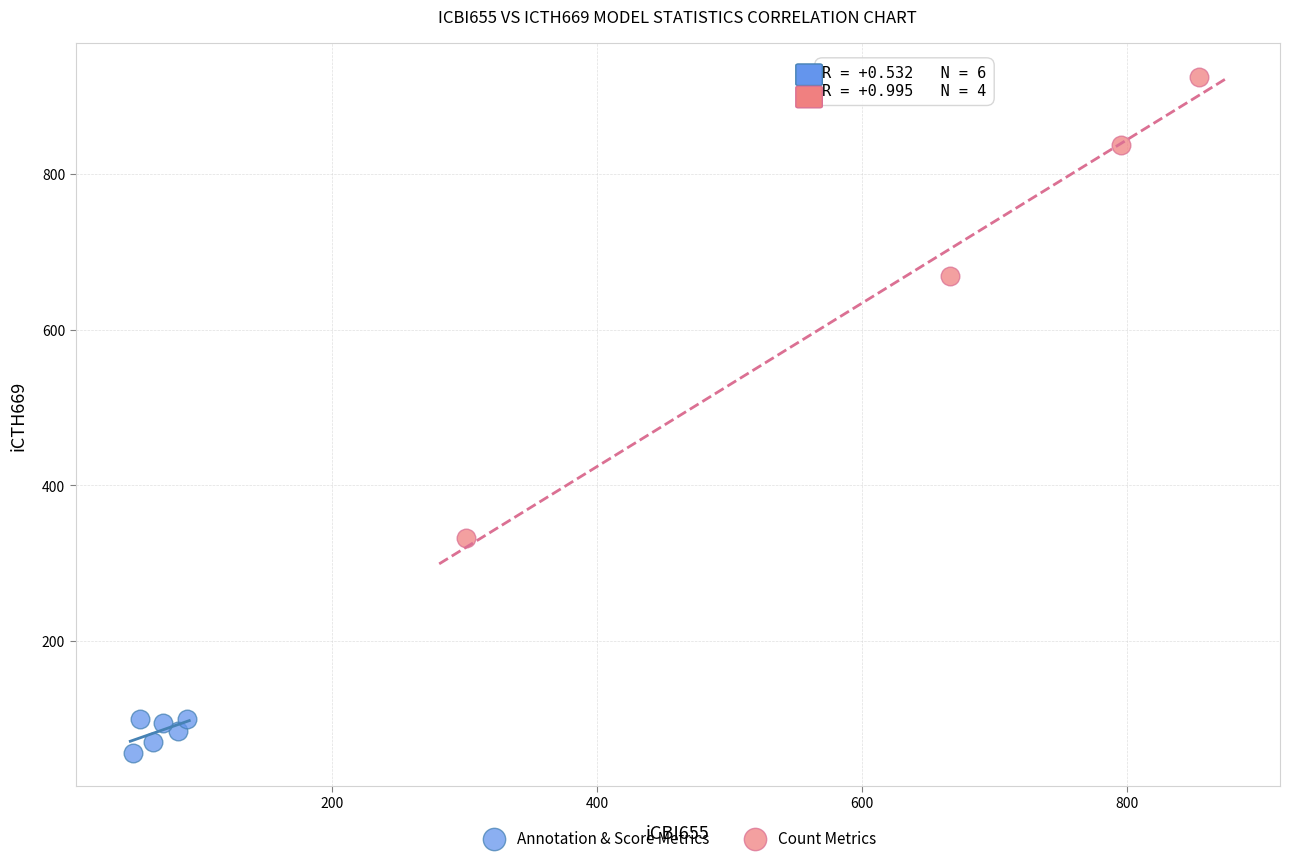

What are all the series names shown in the legend?

Annotation & Score Metrics, Count Metrics